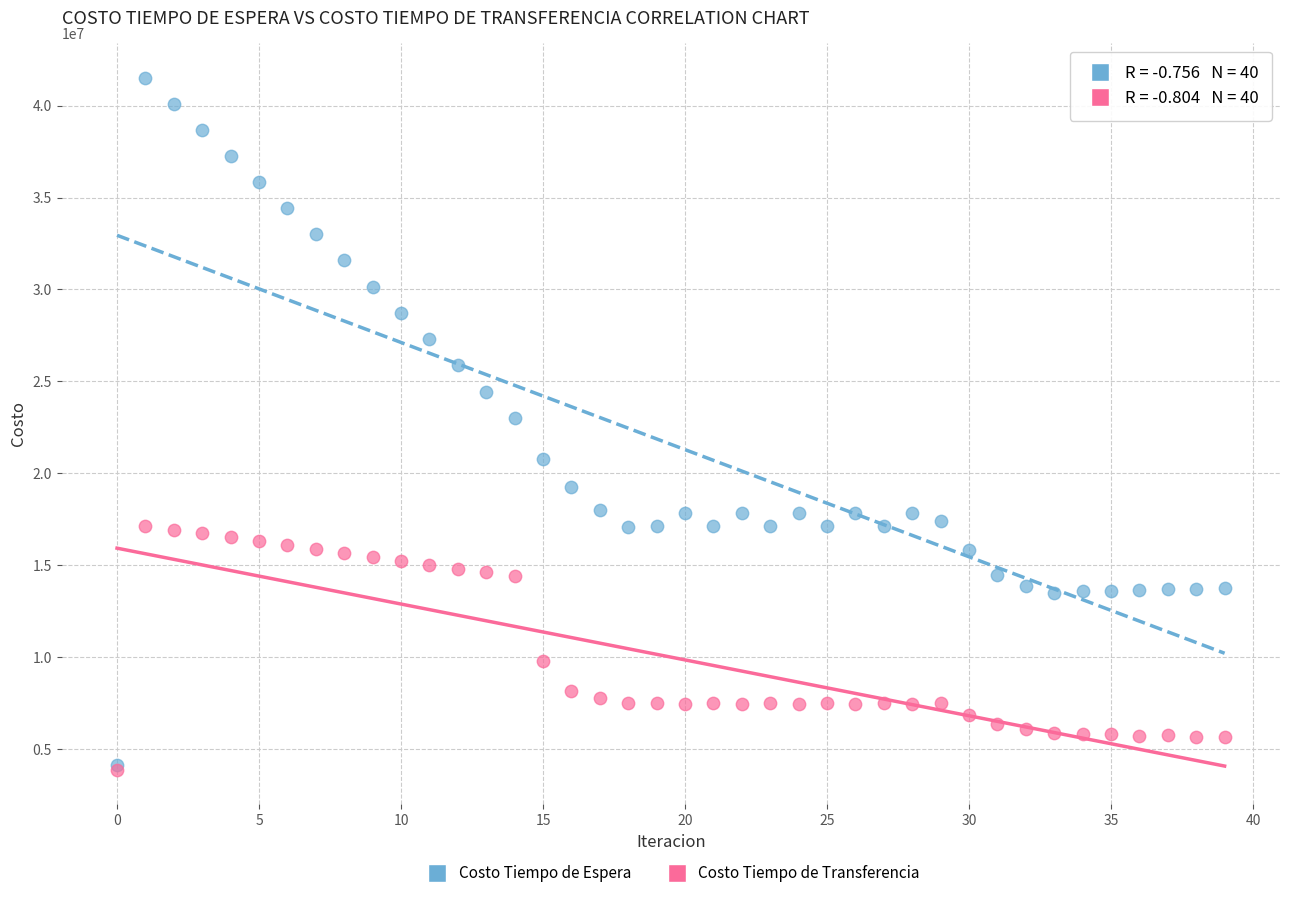

Which series has the widest spread of Y values?

Costo Tiempo de Espera